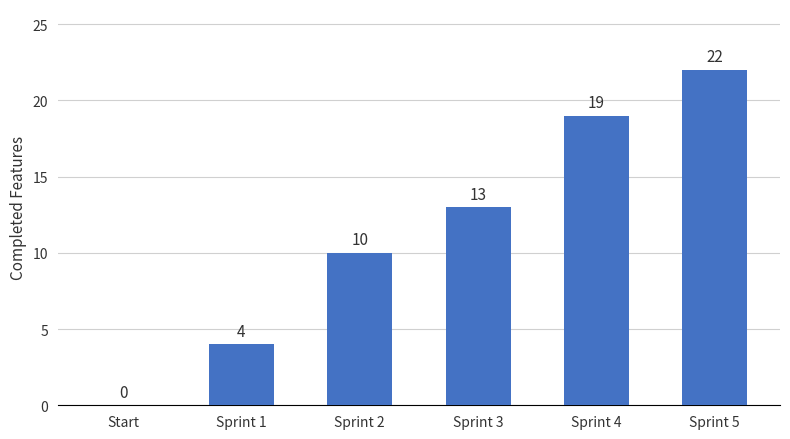

Reading left to right, list all the values displayed in this chart.

0	4	10	13	19	22